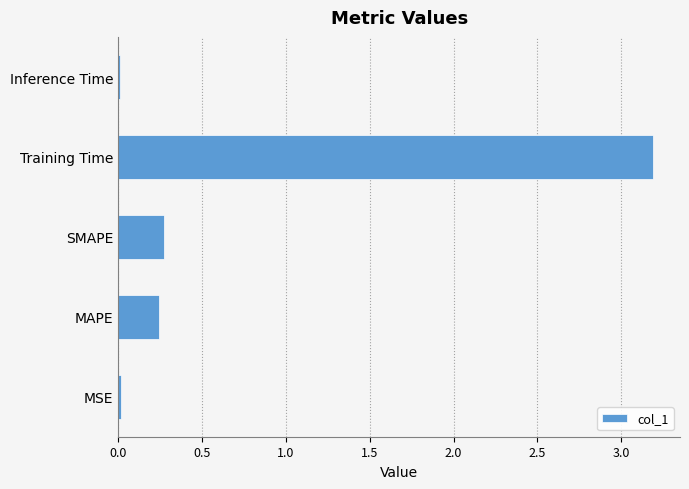

What is the sum of all values?

3.7